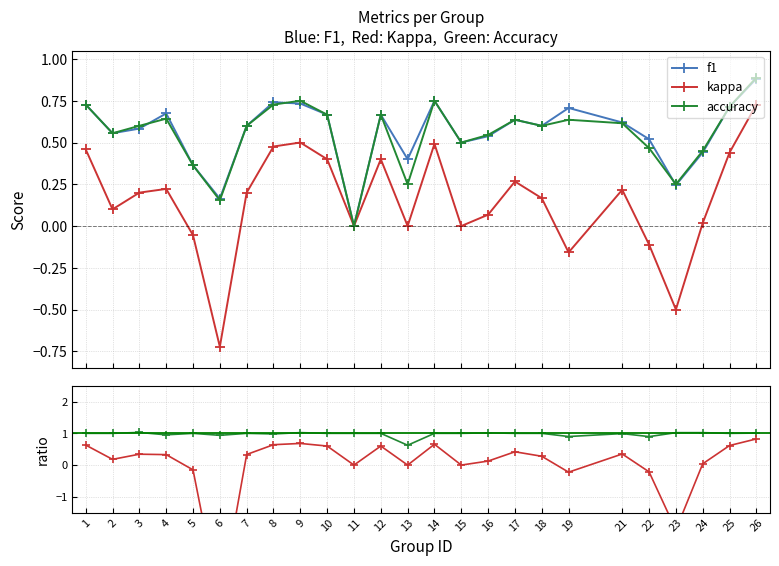

At how many categories does at least one series exceed 0?

25